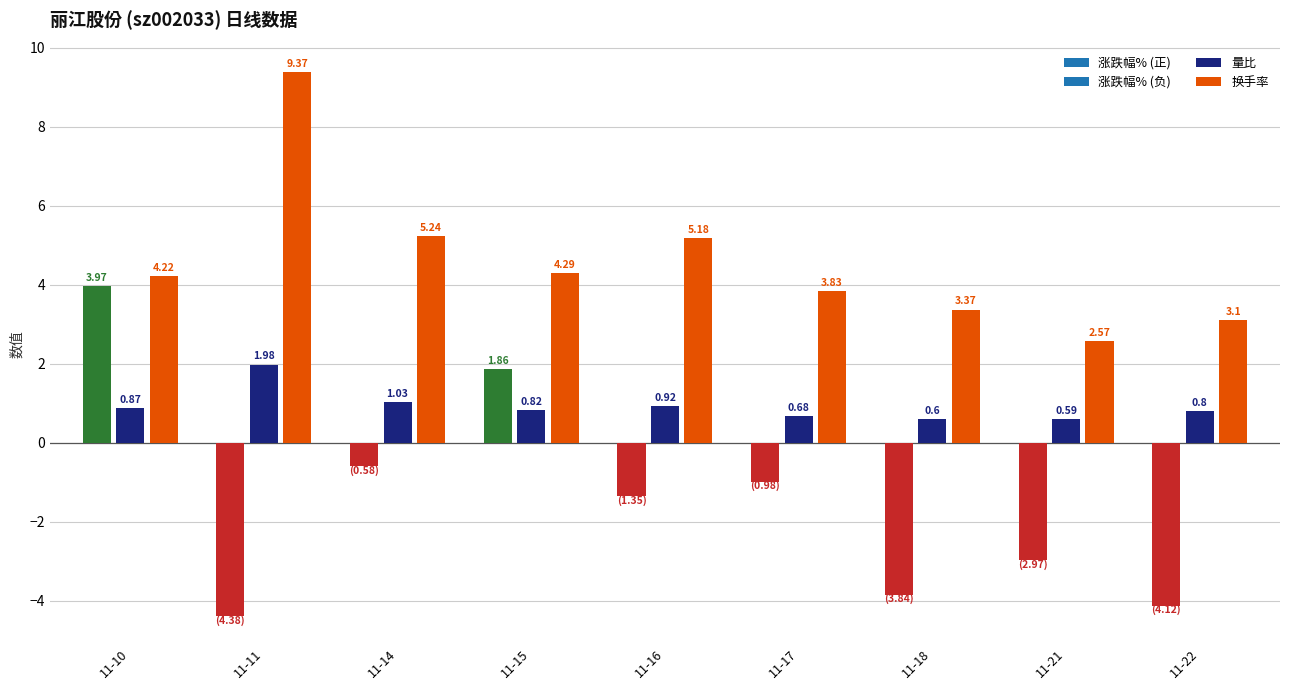

Reading left to right, extract all data points from this chart.

量比: 0.9	2.0	1.0	0.8	0.9	0.7	0.6	0.6	0.8
换手率: 4.2	9.4	5.2	4.3	5.2	3.8	3.4	2.6	3.1